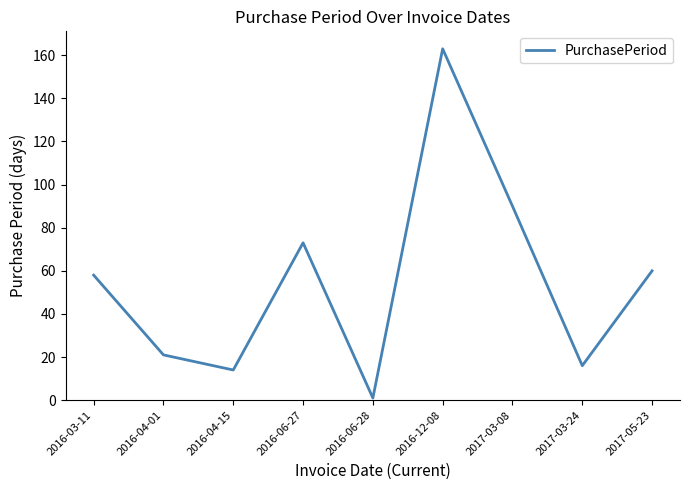

List the labels in order of value, smallest first.

2016-06-28, 2016-04-15, 2017-03-24, 2016-04-01, 2016-03-11, 2017-05-23, 2016-06-27, 2017-03-08, 2016-12-08